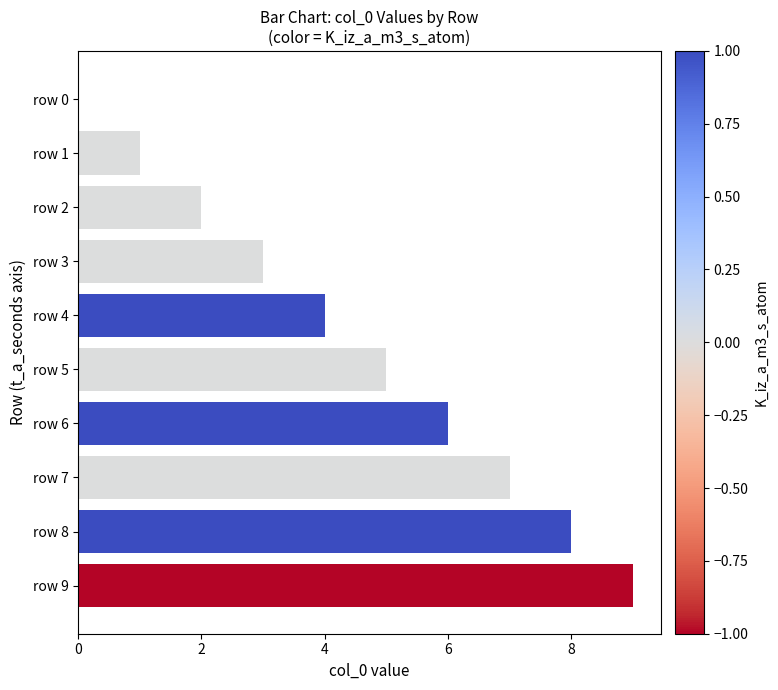

What is the sum of all values?

45